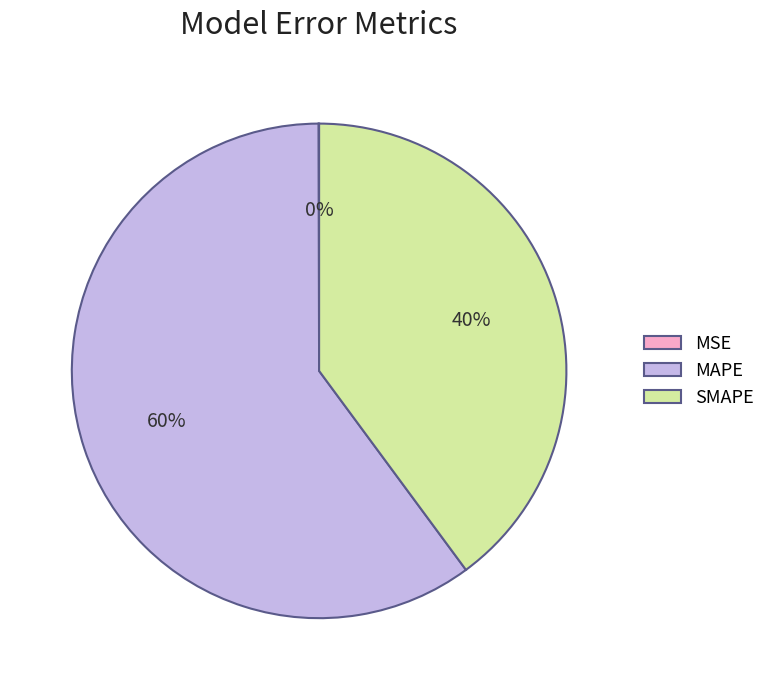

To the nearest percent, what portion does MAPE represent?

60%